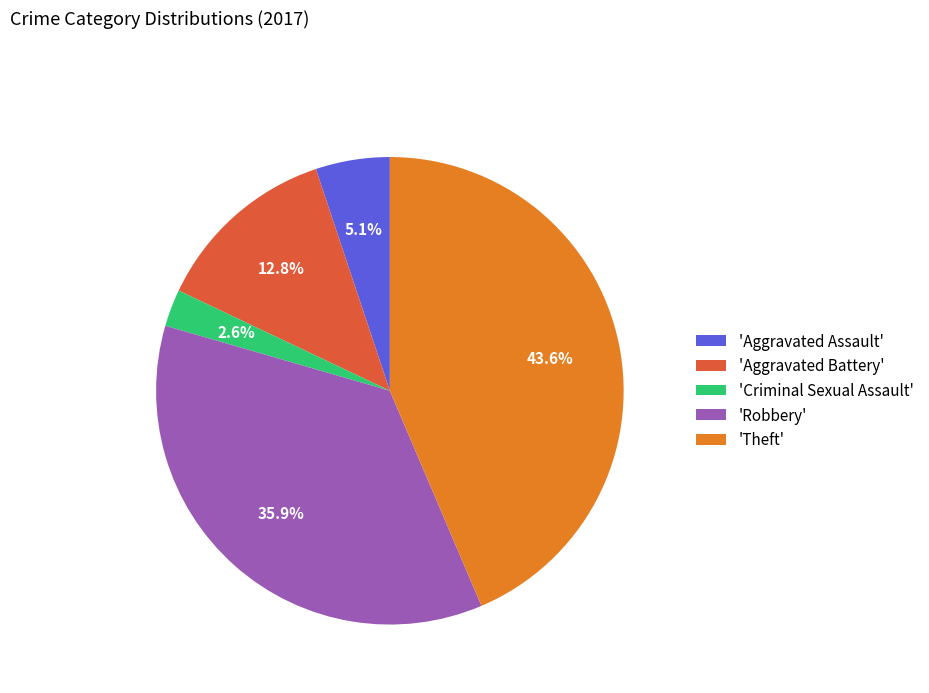

Which has a higher value, 'Aggravated Battery' or 'Aggravated Assault'?

'Aggravated Battery'